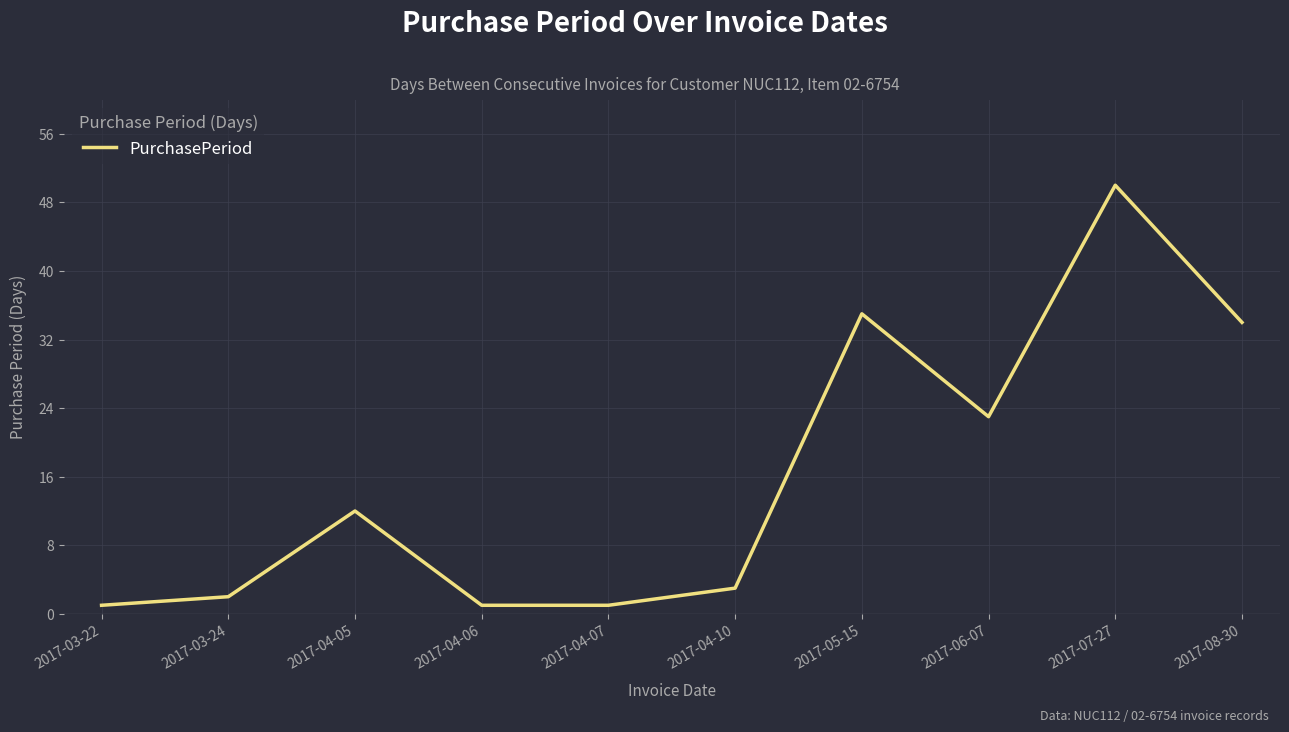

What is the ratio of the value at 2017-05-15 to the value at 2017-06-07?

1.5